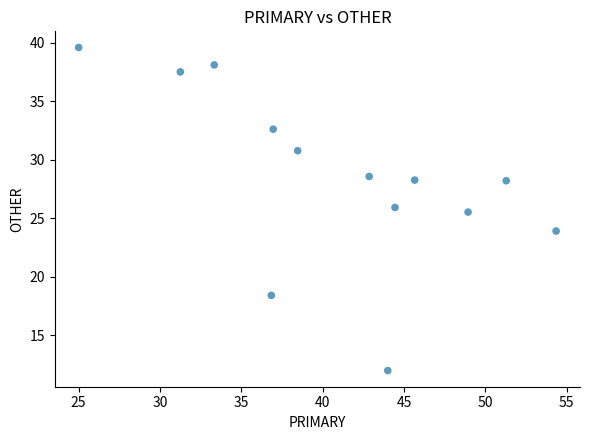

What Y value in the scatter plot is closest to 25?

25.5